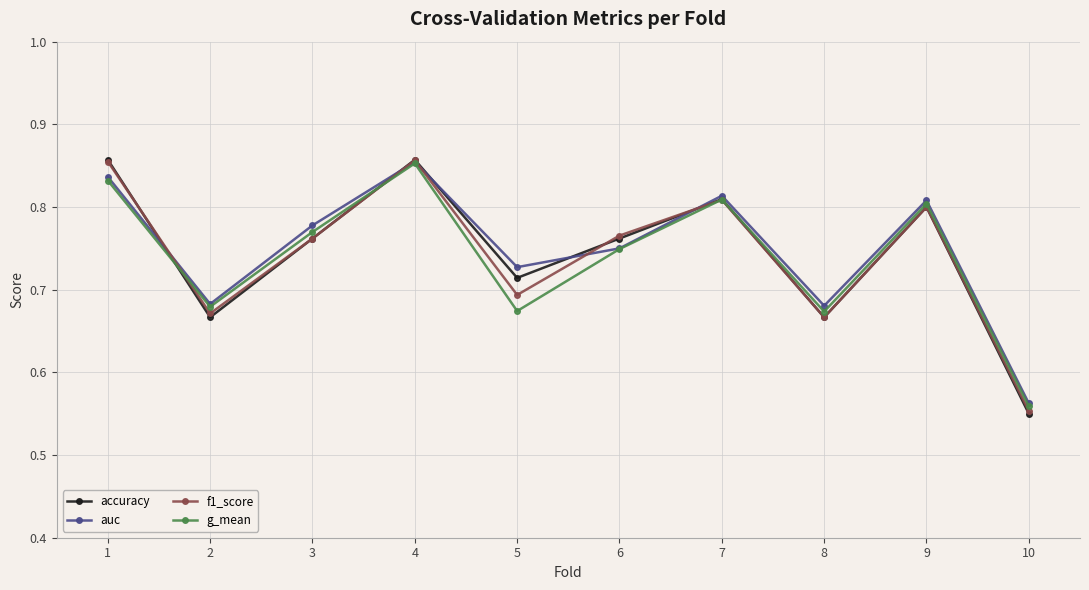

What is the difference between the maximum and second lowest values in the auc series?

0.2